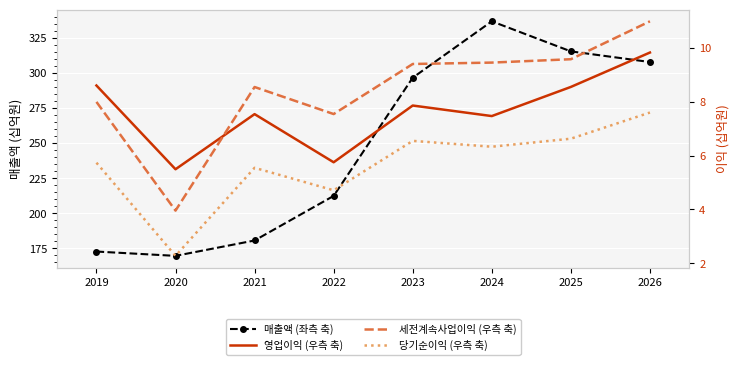

Where do 영업이익 (우측 축) and 세전계속사업이익 (우측 축) first cross each other?

2020 and 2021